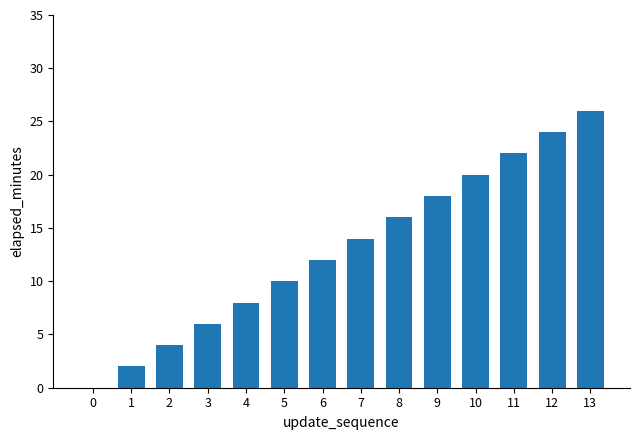

Between 6 and 12, which is larger?

12